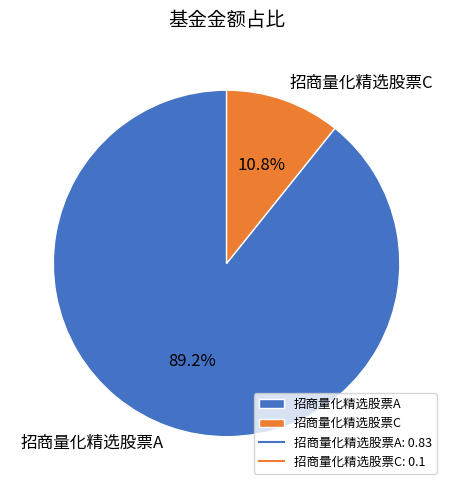

What is the total percentage of 招商量化精选股票C and 招商量化精选股票A?

100.0%